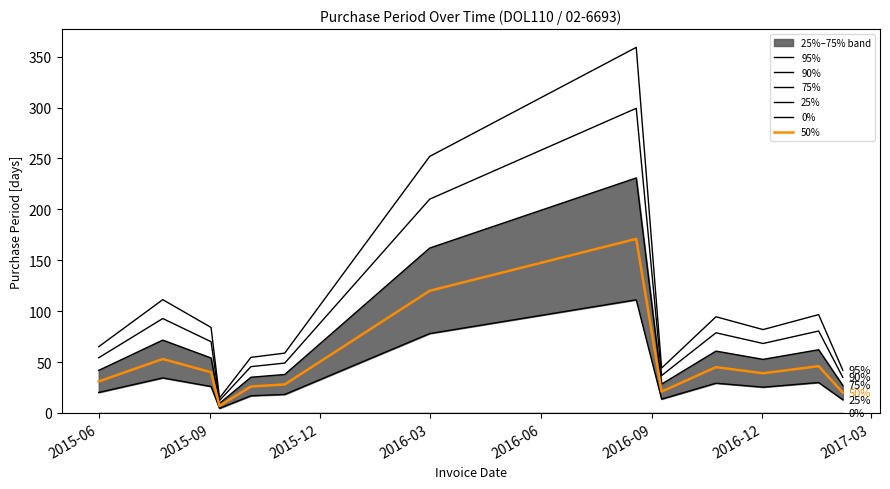

How many interior local peaks does the 95% series have?

4